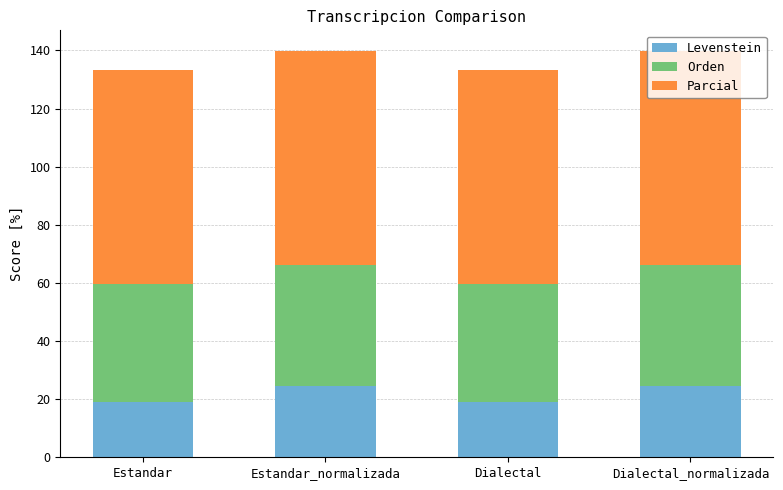

Does the chart contain any negative values?

No